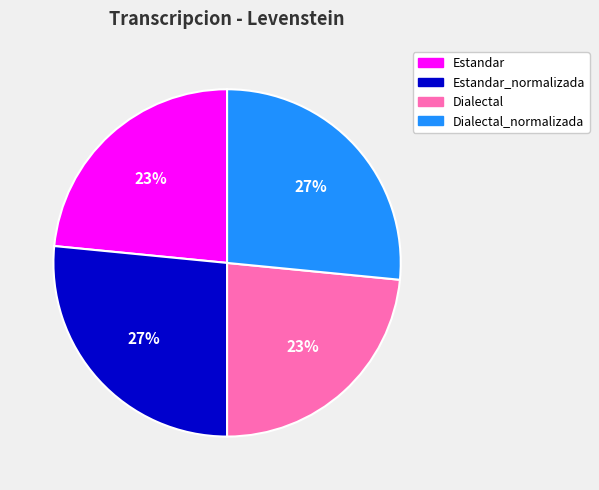

To the nearest percent, what is the average slice percentage?

25%